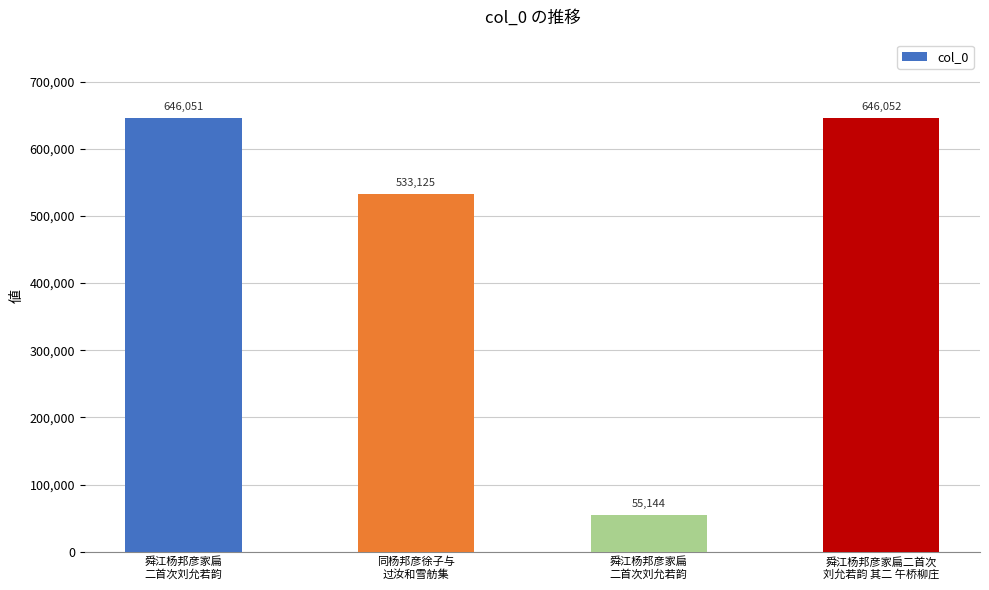

How many categories are shown in the chart?

4